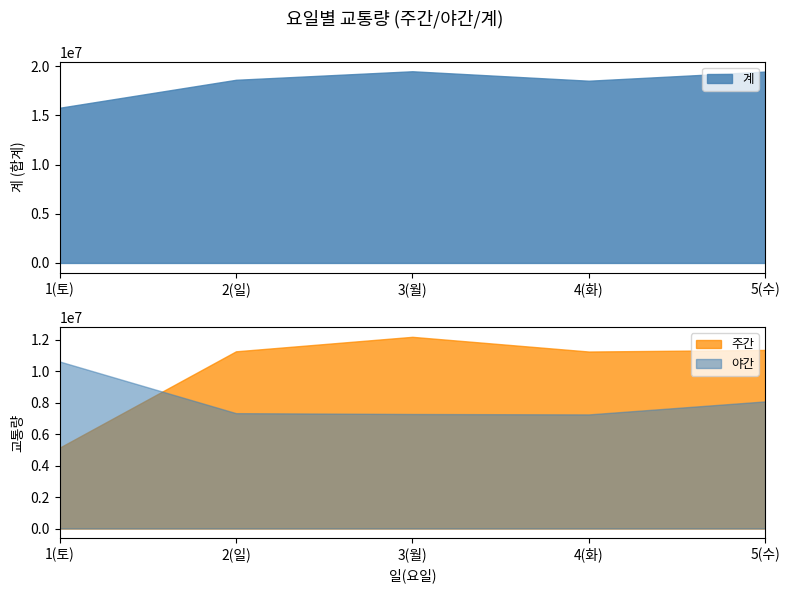

What is the label of the 4th point from the left?

4(화)